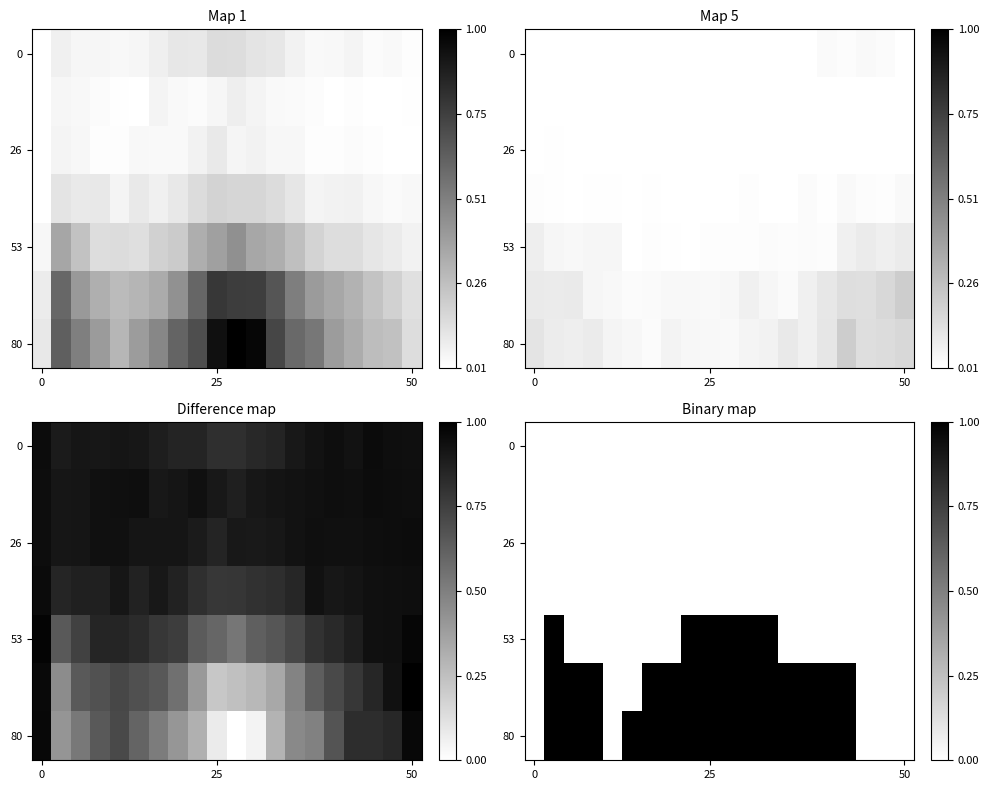

The row_0 series shows 0 at 50. True or false?

True